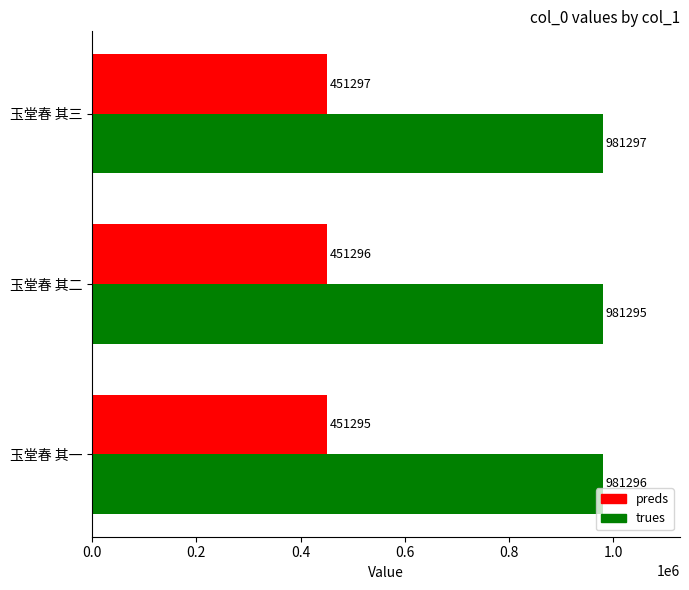

Count the preds values in the range 451295 to 451297.

3